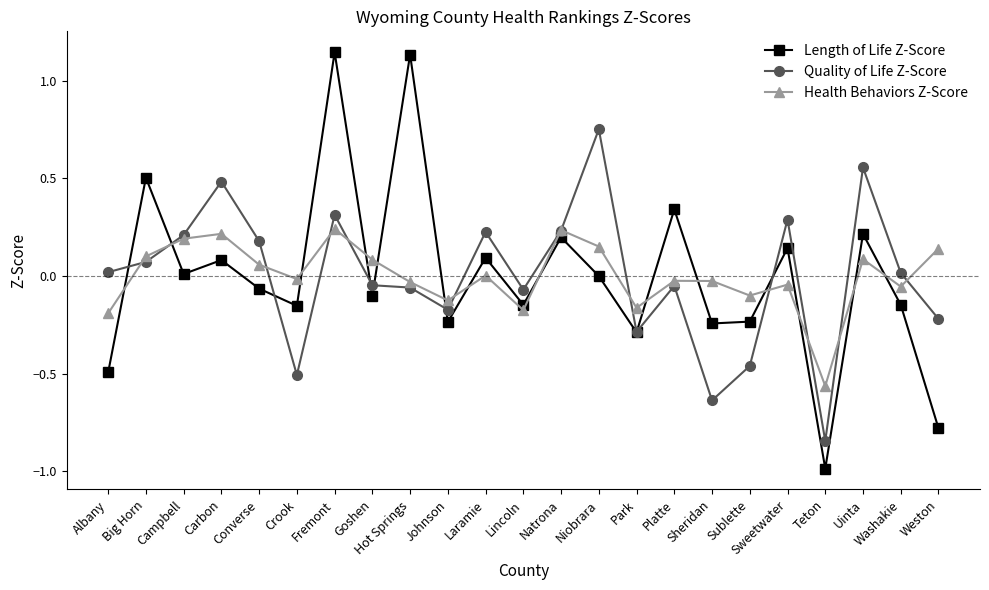

Which series ends up on top after the final intersection of Length of Life Z-Score and Health Behaviors Z-Score?

Health Behaviors Z-Score